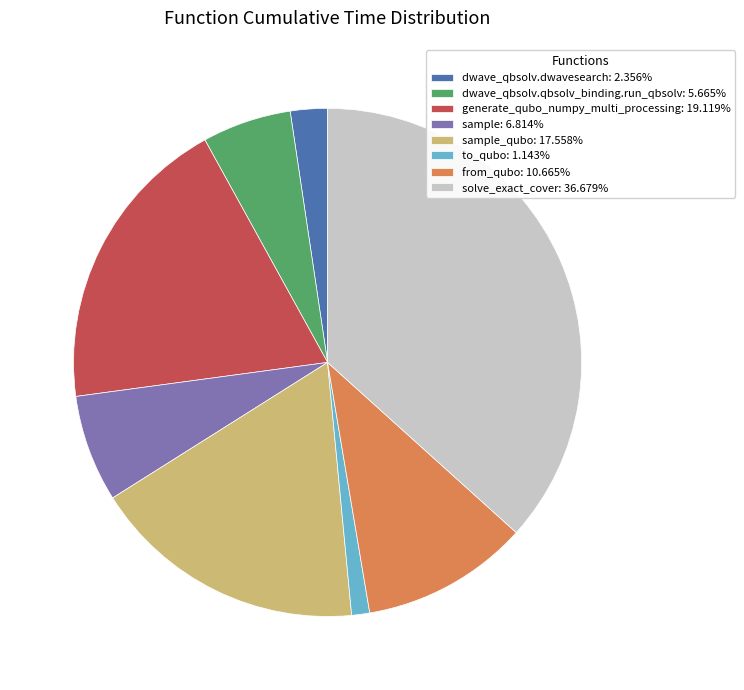

What is the ratio of the value at sample_qubo: 17.558% to the value at solve_exact_cover: 36.679%?

0.5